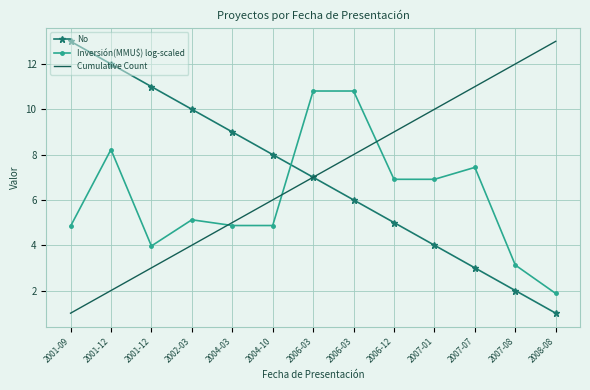

Reading right to left, what are all the values shown in this chart?

No: 2008-08=1.0	2007-08=2.0	2007-07=3.0	2007-01=4.0	2006-12=5.0	2006-03=6.0	2006-03=7.0	2004-10=8.0	2004-03=9.0	2002-03=10.0	2001-12=11.0	2001-12=12.0	2001-09=13.0
Inversión(MMU$) log-scaled: 2008-08=1.9	2007-08=3.1	2007-07=7.4	2007-01=6.9	2006-12=6.9	2006-03=10.8	2006-03=10.8	2004-10=4.9	2004-03=4.9	2002-03=5.1	2001-12=4.0	2001-12=8.2	2001-09=4.8
Cumulative Count: 2008-08=13.0	2007-08=12.0	2007-07=11.0	2007-01=10.0	2006-12=9.0	2006-03=8.0	2006-03=7.0	2004-10=6.0	2004-03=5.0	2002-03=4.0	2001-12=3.0	2001-12=2.0	2001-09=1.0